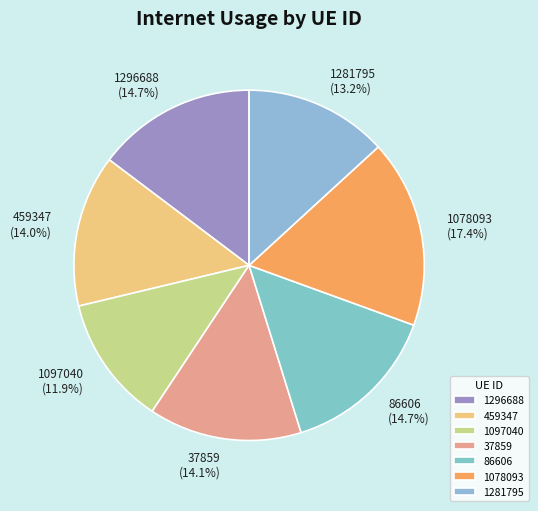

The 1078093 slice represents 17% of the pie. True or false?

True